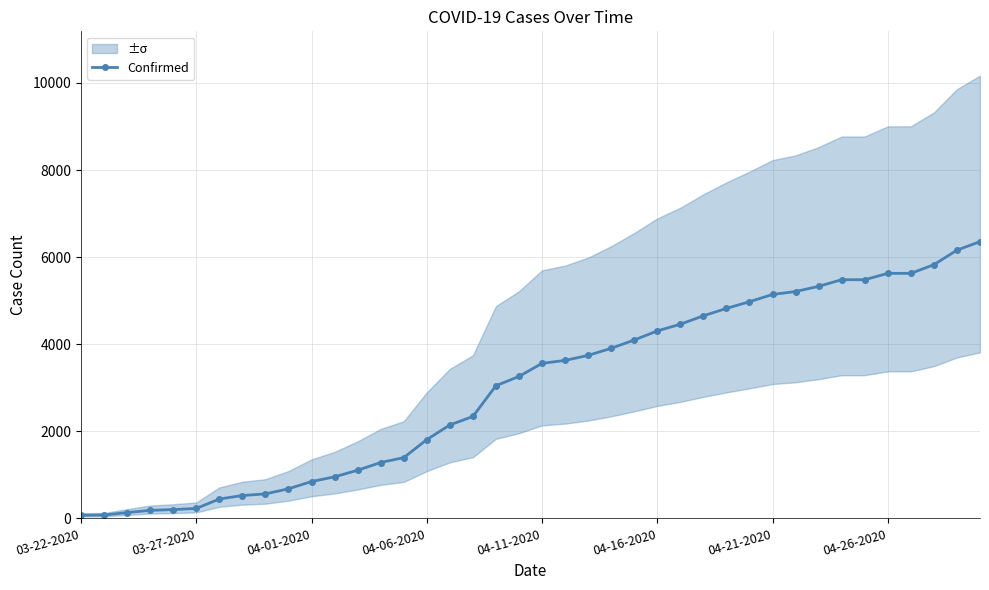

Reading right to left, transcribe all the data shown in this chart.

6356	6161	5827	5628	5628	5482	5482	5330	5211	5143	4977	4823	4653	4460	4306	4097	3907	3744	3629	3561	3261	3047	2341	2146	1809	1395	1284	1106	955	847	680	563	526	445	229	203	185	134	78	74